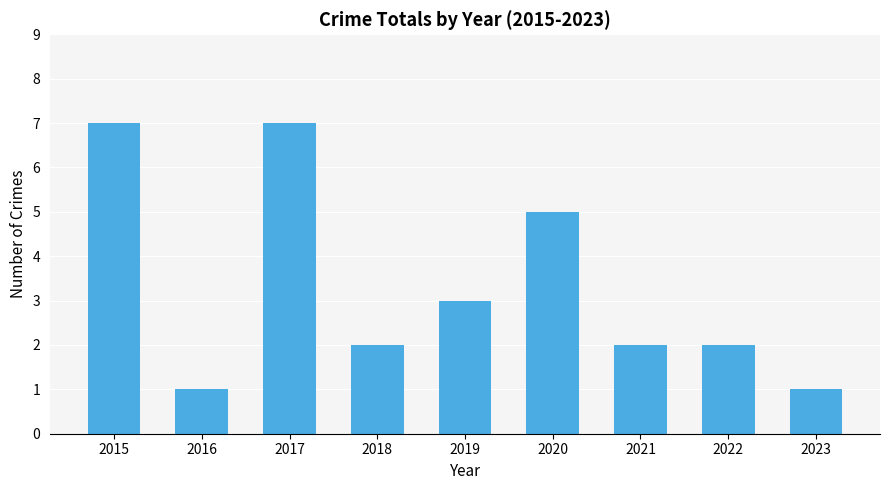

The value at 2016 is 1. True or false?

True